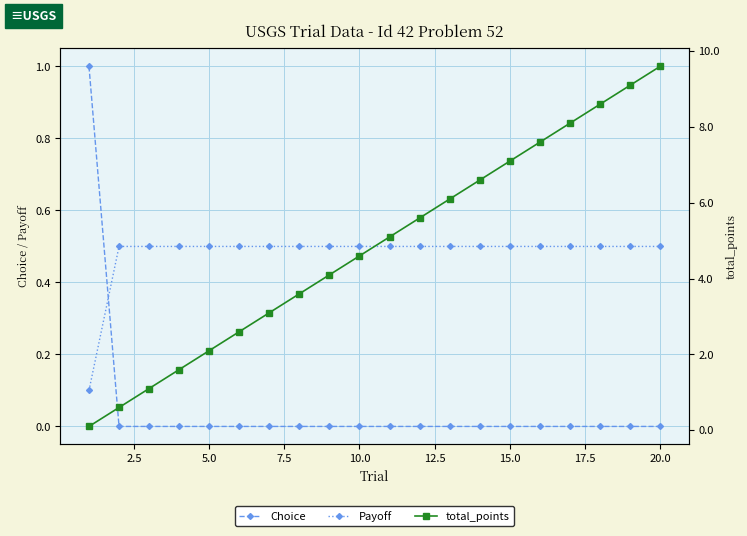

How many values in the total_points series are below 5?

10